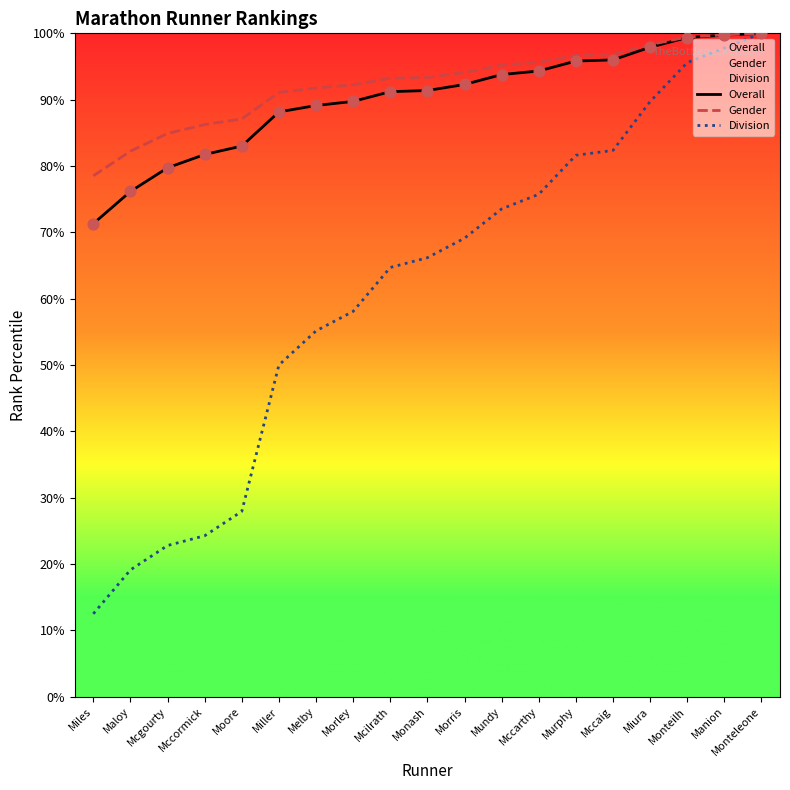

Which series has the largest Y range (max minus min)?

Division